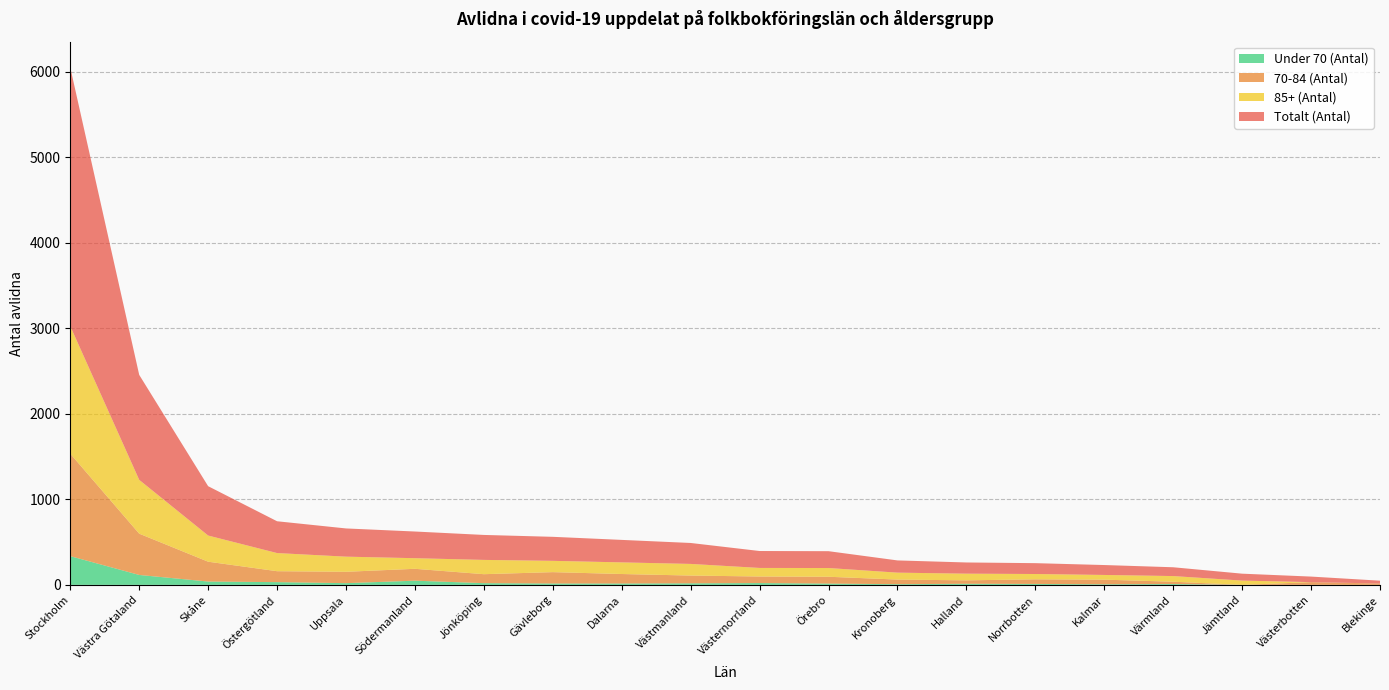

Reading left to right, transcribe all the data shown in this chart.

Totalt (Antal): 3025	1228	577	372	330	312	292	281	263	245	198	197	143	131	127	116	103	81	65	33
70-84 (Antal): 1198	483	232	128	133	139	105	133	111	91	77	80	54	40	54	54	27	0	32	16
85+ (Antal): 1491	629	306	212	177	124	167	132	136	136	100	102	81	78	62	55	66	50	0	0
Under 70 (Antal): 336	116	39	32	20	49	20	16	16	18	21	15	8	13	11	7	10	0	0	0